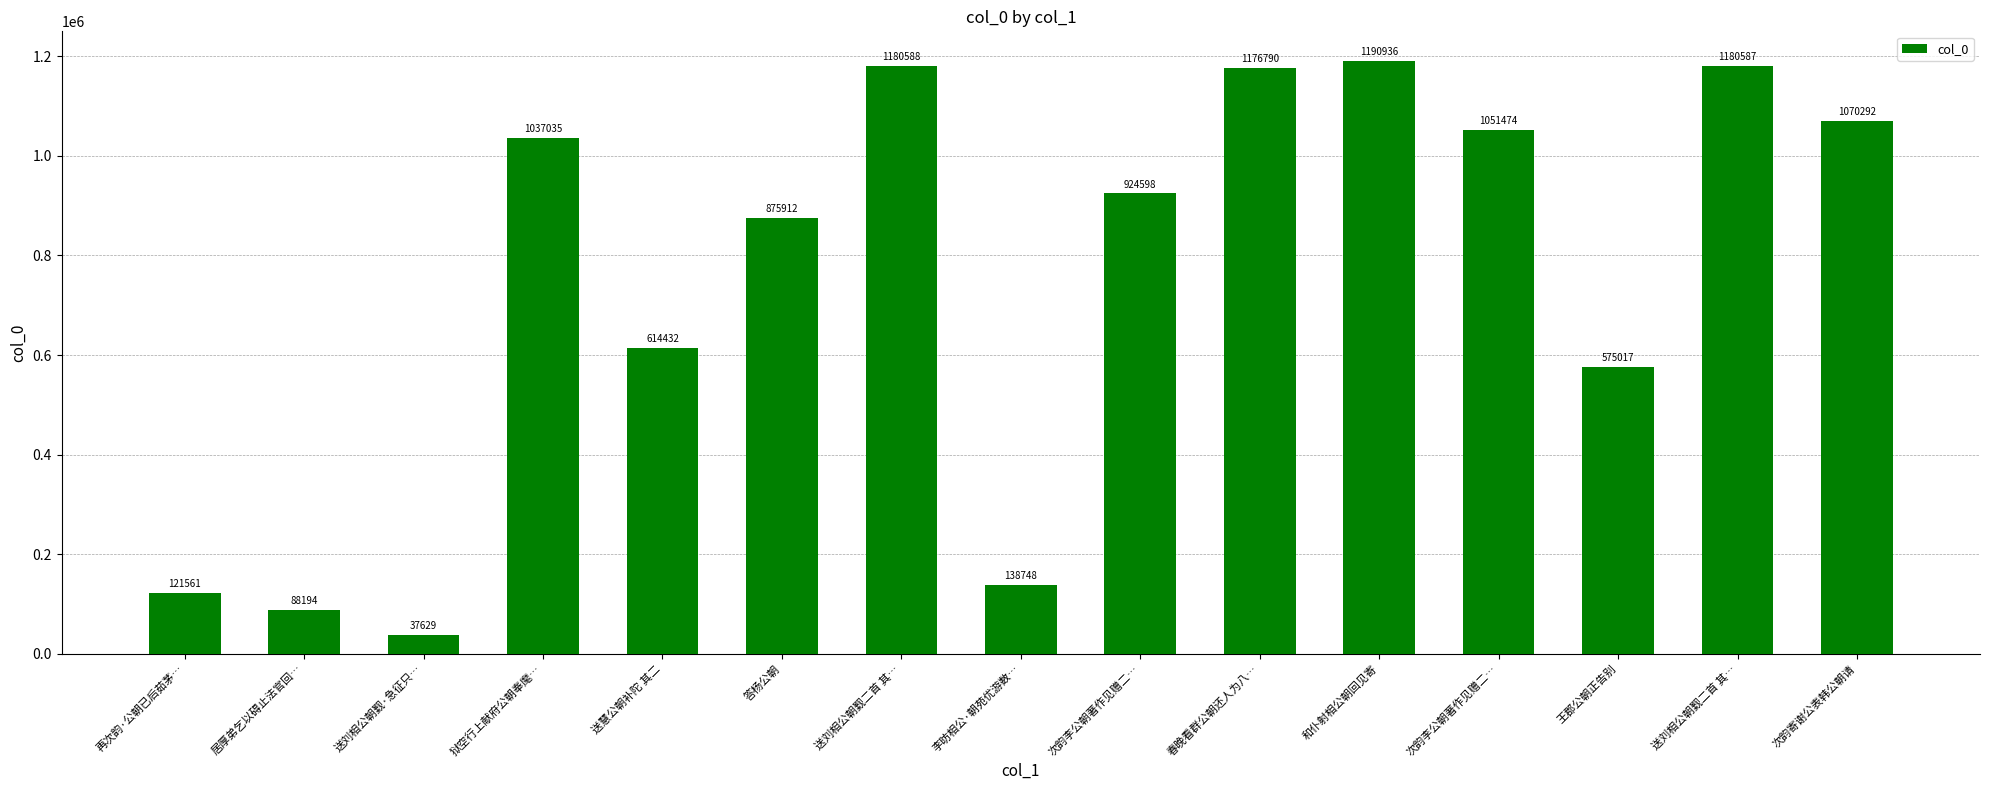

Reading left to right, extract all data points from this chart.

再次韵·公朝已后茹茅…=121561	居厚弟乞以碍止法官回…=88194	送刘相公朝觐·急征只…=37629	狱空行上献府公朝奉麾…=1037035	送慧公朝补陀 其二=614432	答杨公朝=875912	送刘相公朝觐二首 其…=1180588	李昉相公·朝苑优游数…=138748	次韵李公朝著作见赠二…=924598	春晚看群公朝还人为八…=1176790	和仆射相公朝回见寄=1190936	次韵李公朝著作见赠二…=1051474	王郡公朝正告别=575017	送刘相公朝觐二首 其…=1180587	次韵寄谢公表韩公朝请=1070292